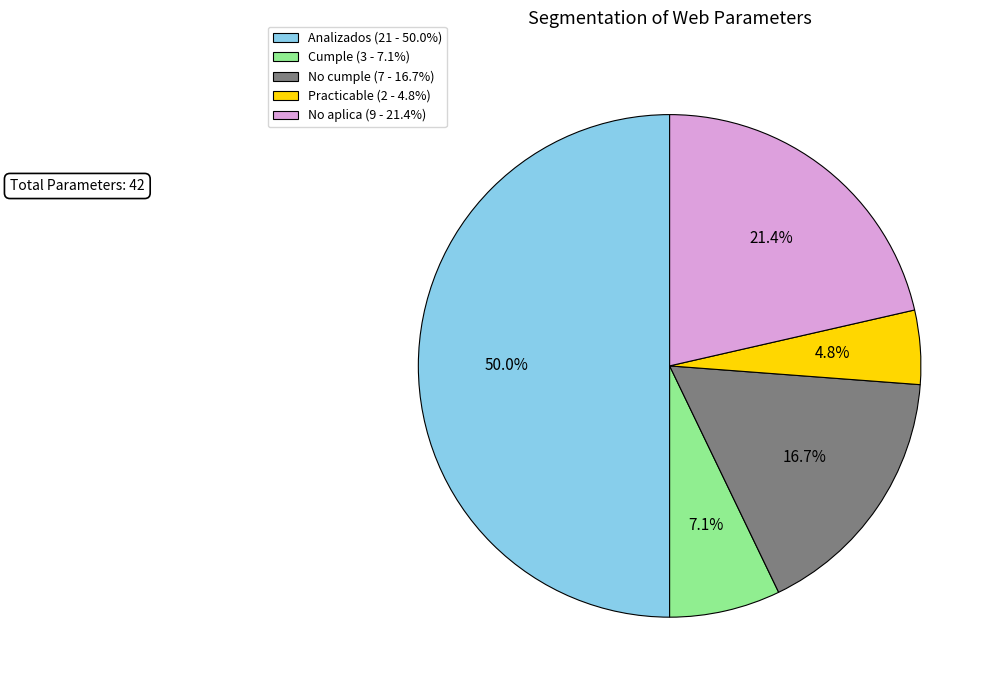

True or false: Practicable accounts for 5% of the total.

True